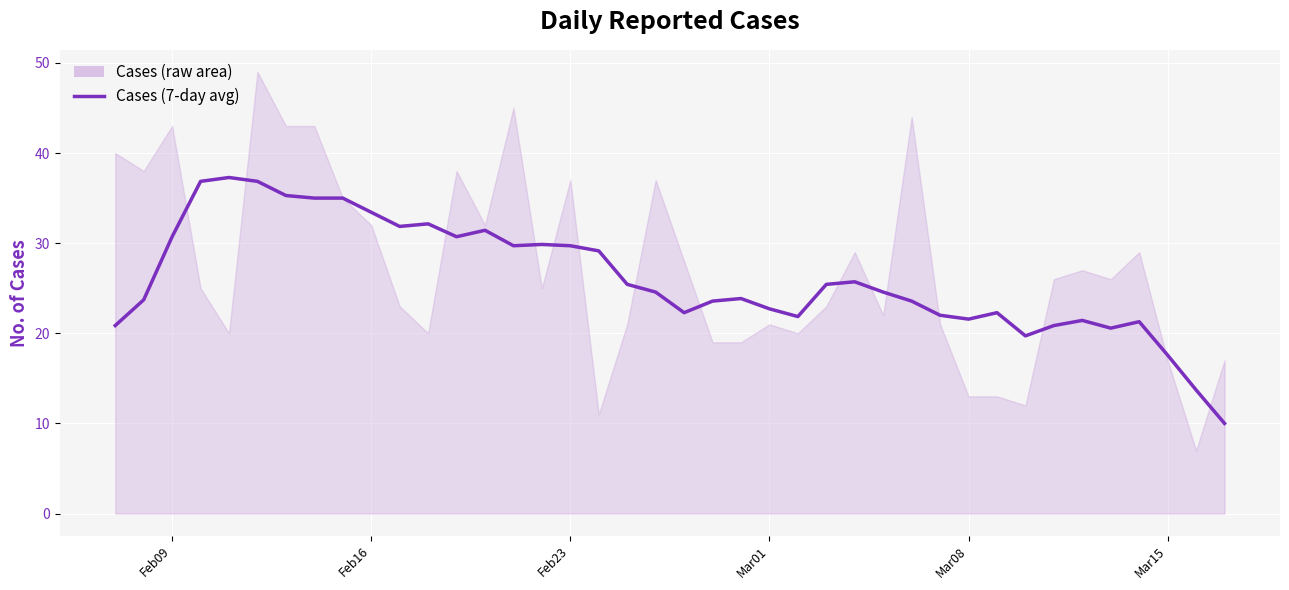

How many points are lower than both their immediate neighbors (excluding endpoints)?

8